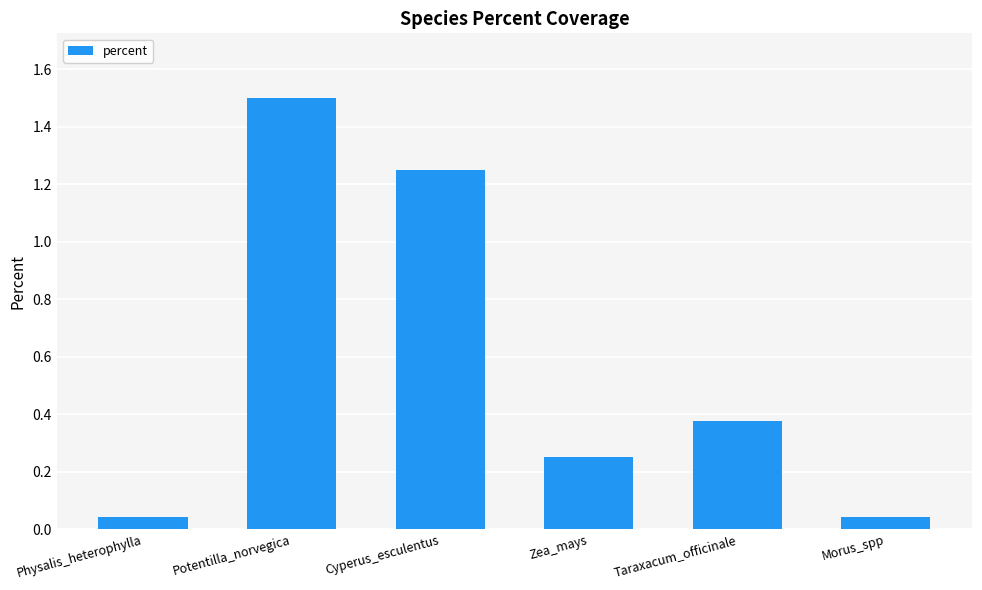

What is the change in value from Physalis_heterophylla to Zea_mays?

+0.2